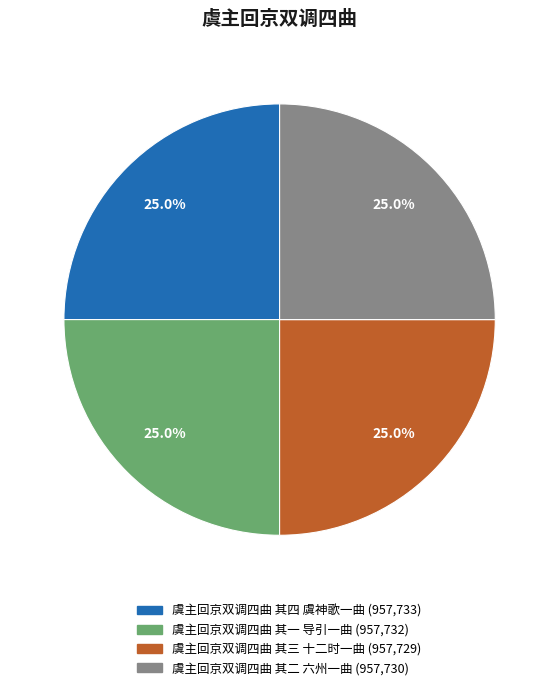

What portion of the pie excludes 虞主回京双调四曲 其四 虞神歌一曲?

75.0%